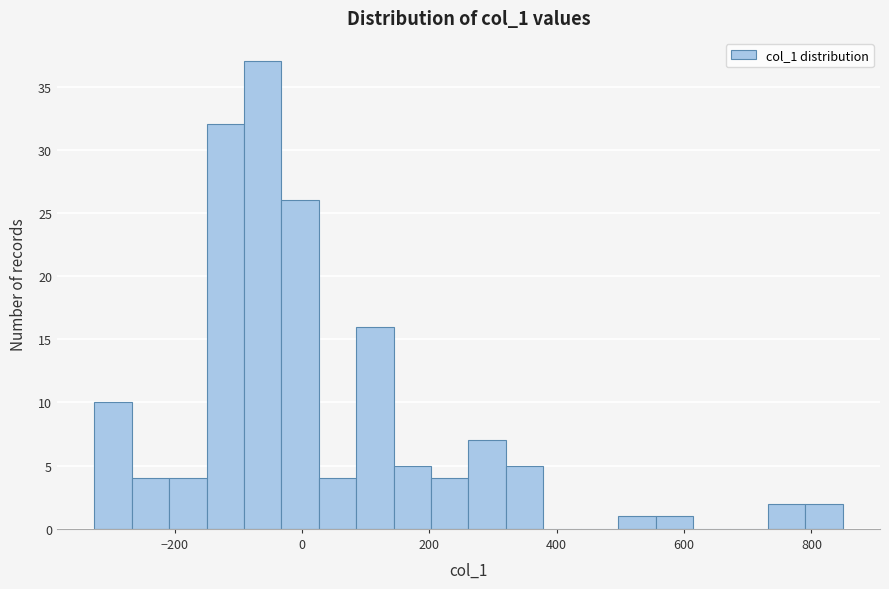

Read against the x-axis, roughly where is the centre of the tallest bar?

-60